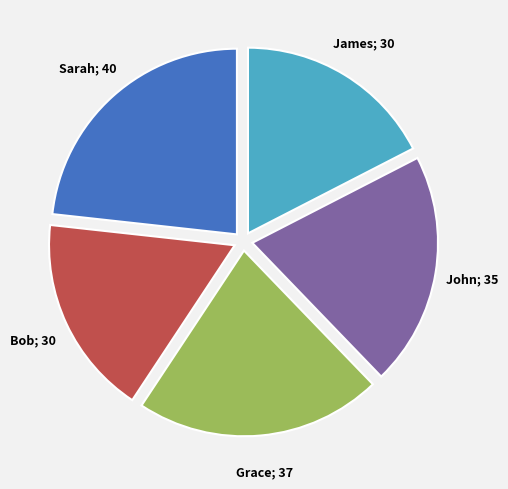

Is there a majority slice in this chart?

No